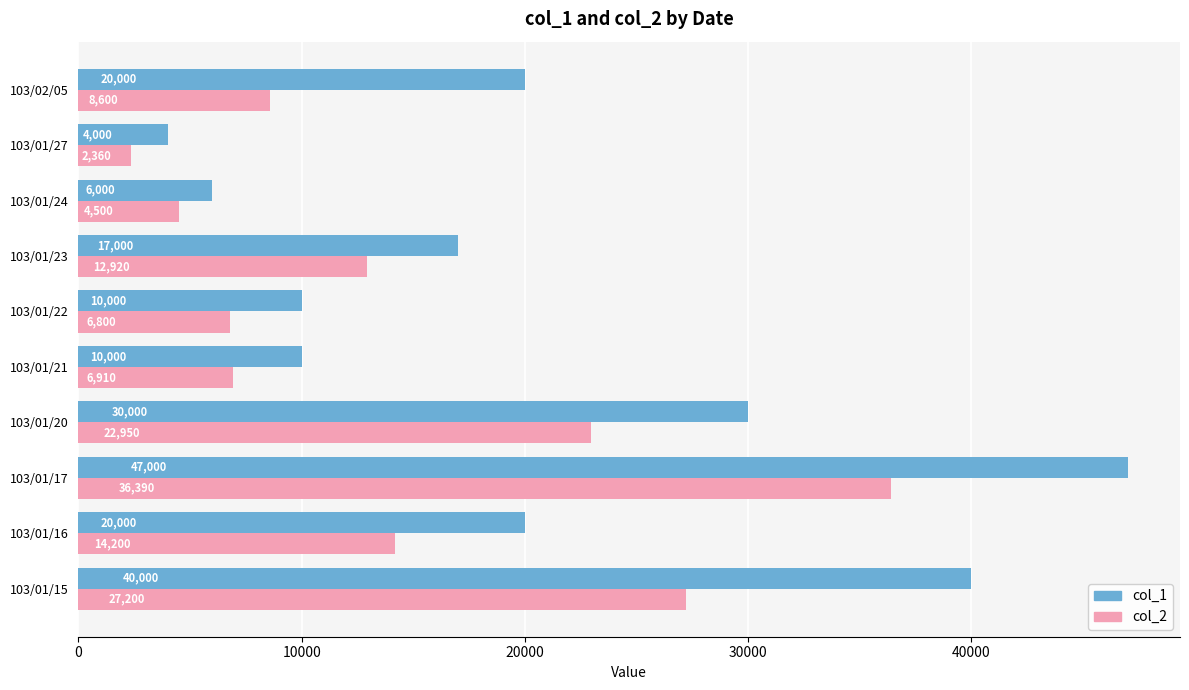

What is the average value of the col_2 series?

14283